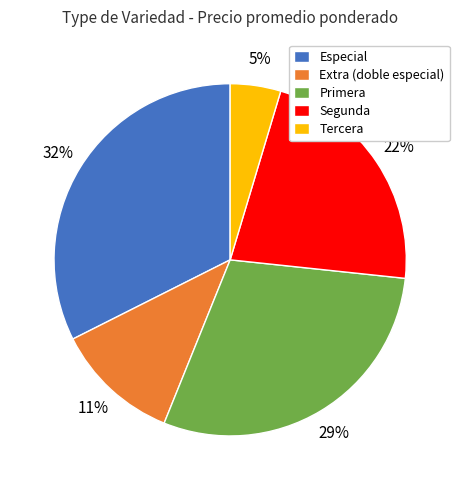

Which category has the smallest portion of the pie?

Tercera